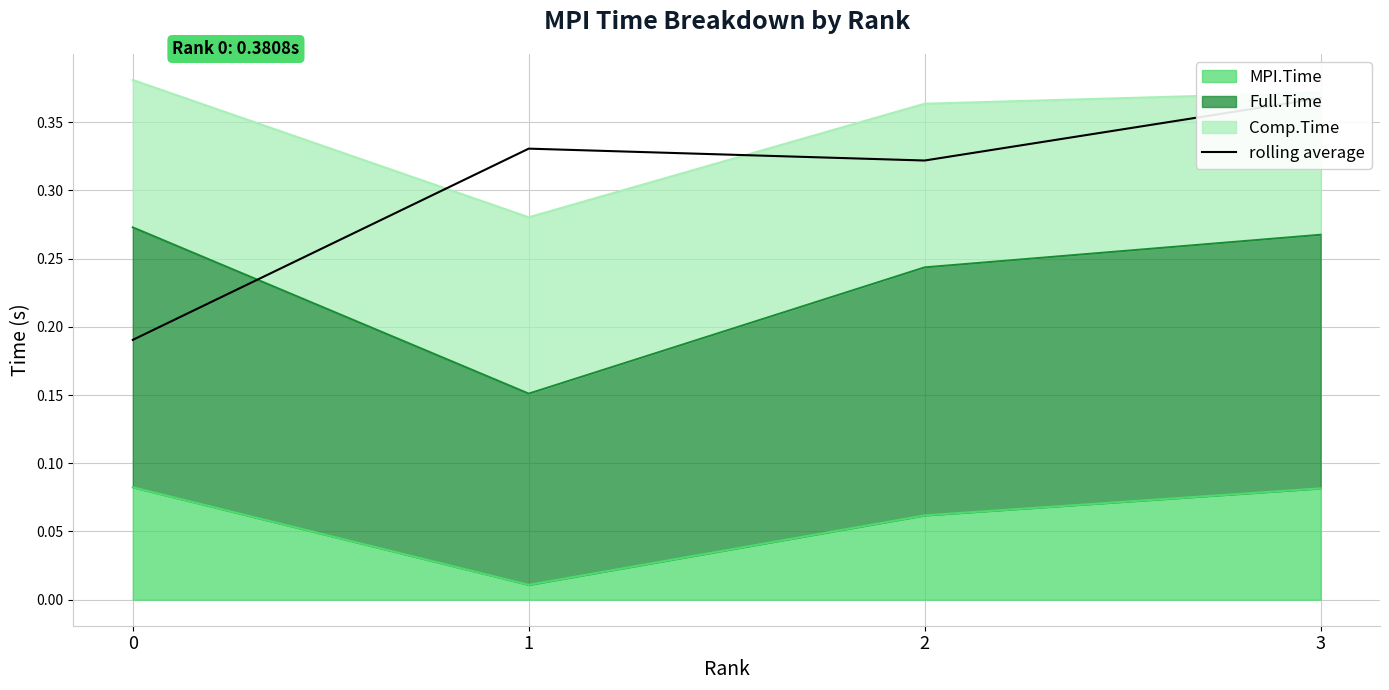

What is the maximum value shown in the chart?

0.4